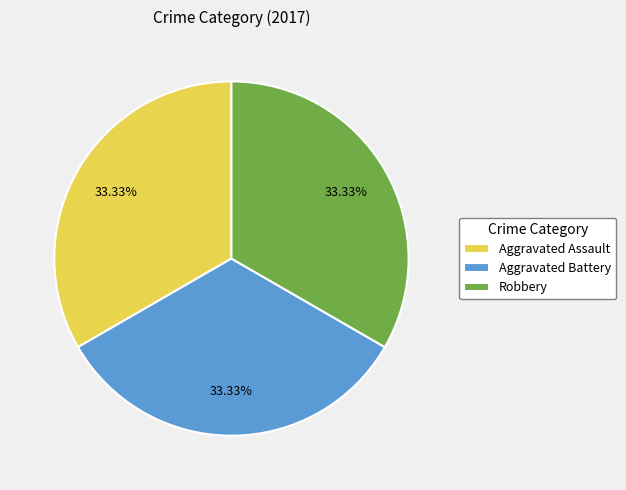

Combined, what portion of the pie is Robbery and Aggravated Battery?

66.7%